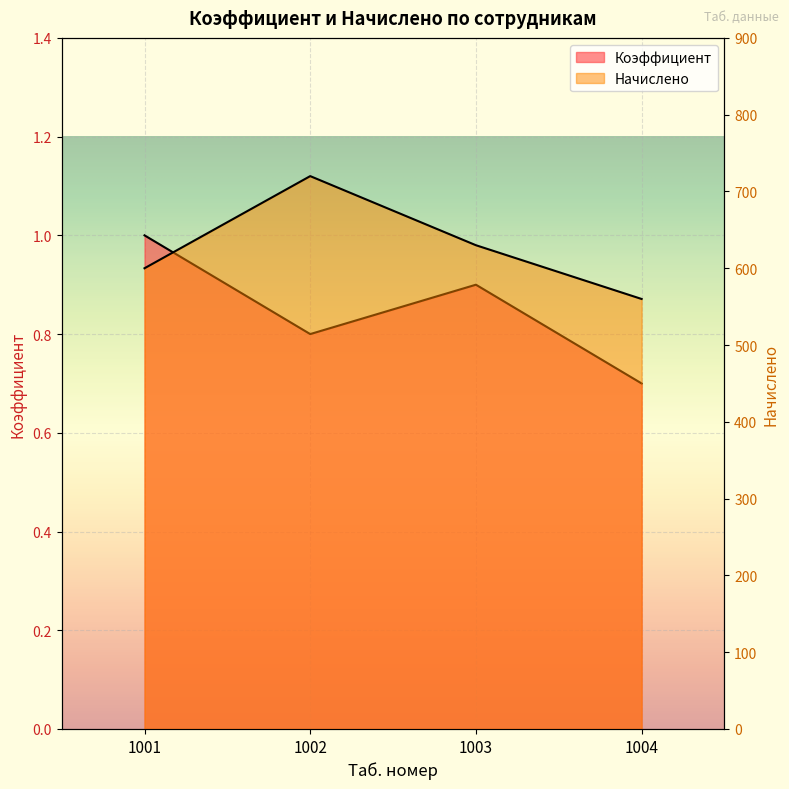

Reading right to left, transcribe all the data shown in this chart.

Коэффициент: 0.7	0.9	0.8	1.0
Начислено: 560.0	630.0	720.0	600.0